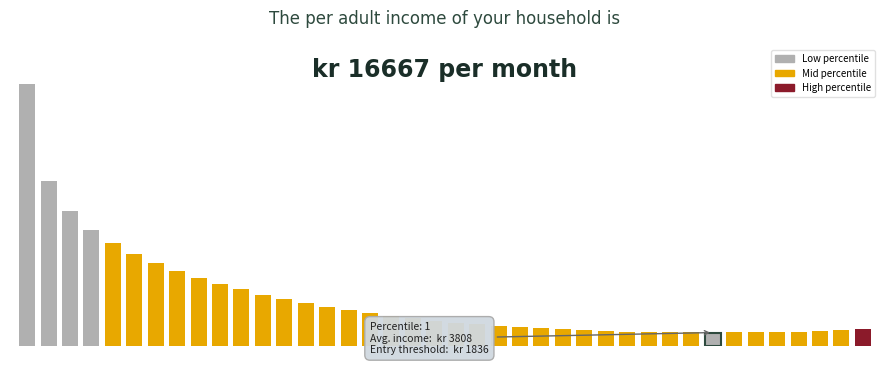

True or false: the data shows 5231.2 at 11.

False